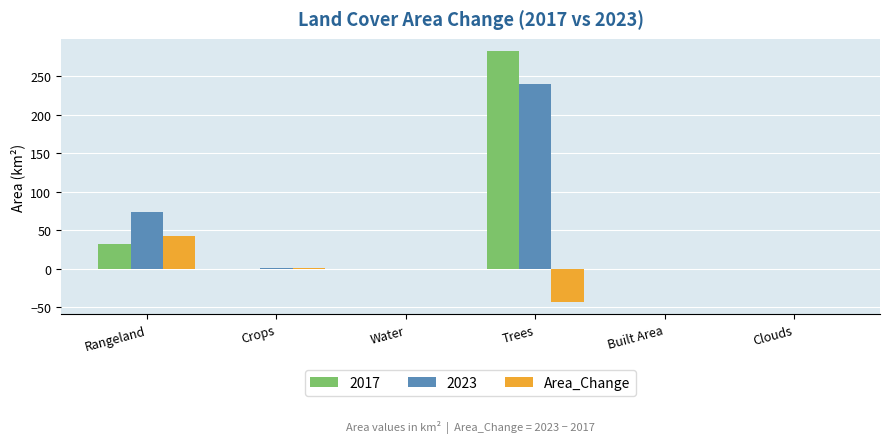

Between Trees and Clouds, which series saw the biggest shift?

2017